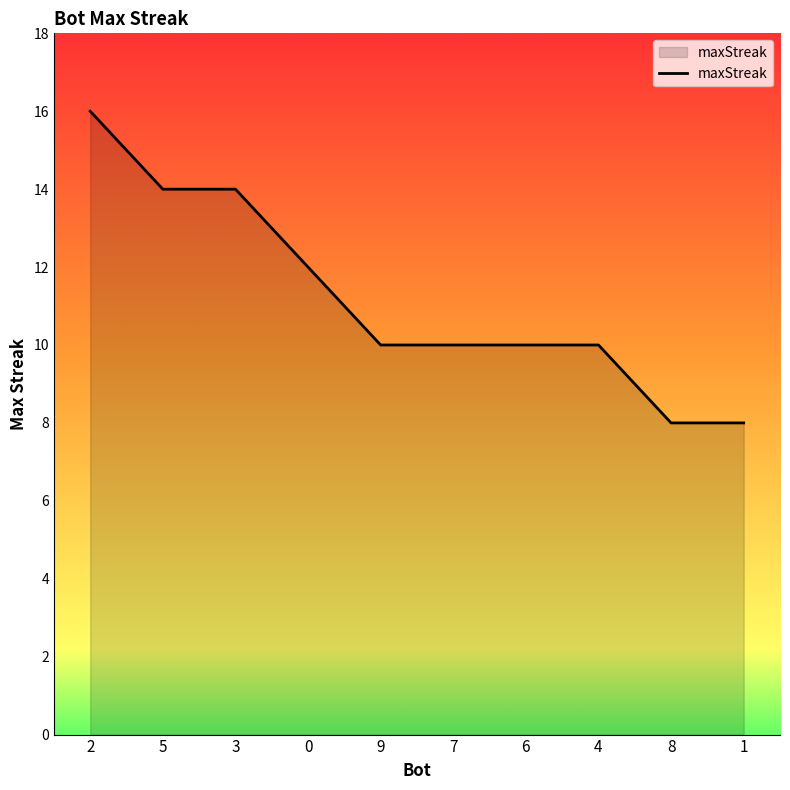

What is the sum of all values?

112